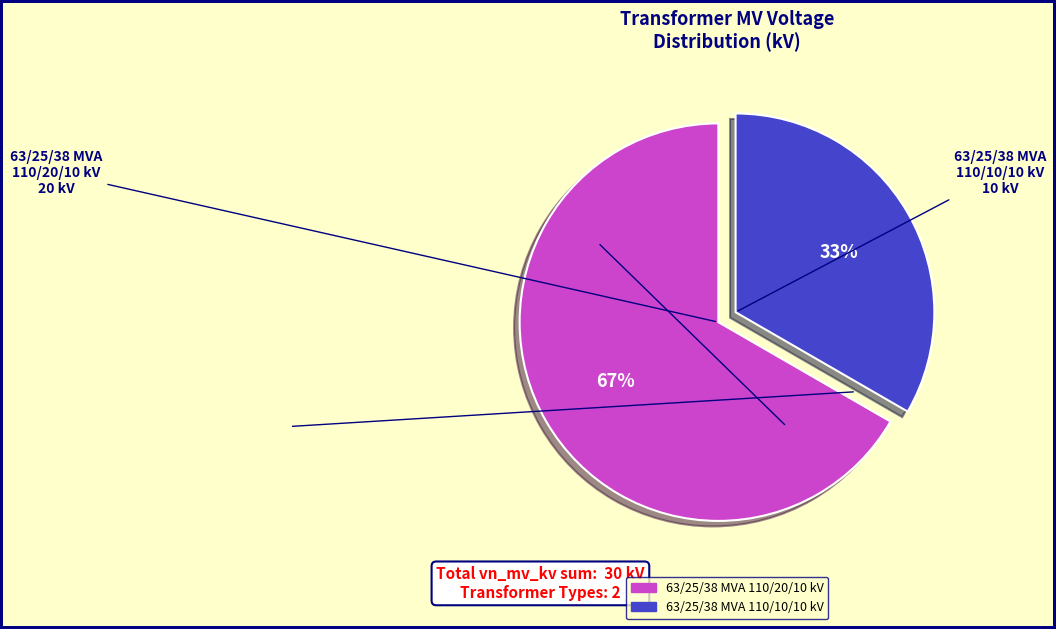

Does any single category account for the majority?

Yes